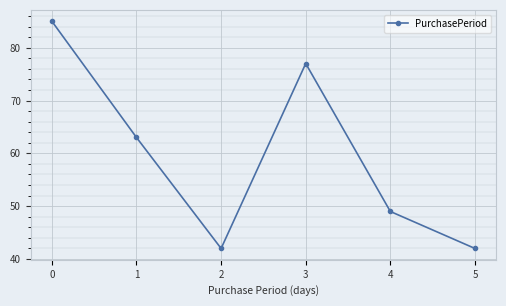

What is the value of the 1st point from the left?

85